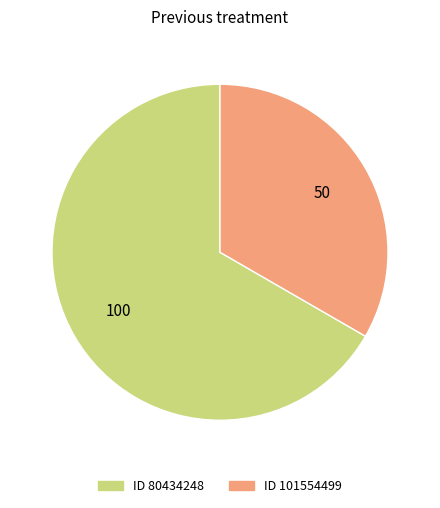

Rank the categories by value from highest to lowest.

ID 80434248, ID 101554499